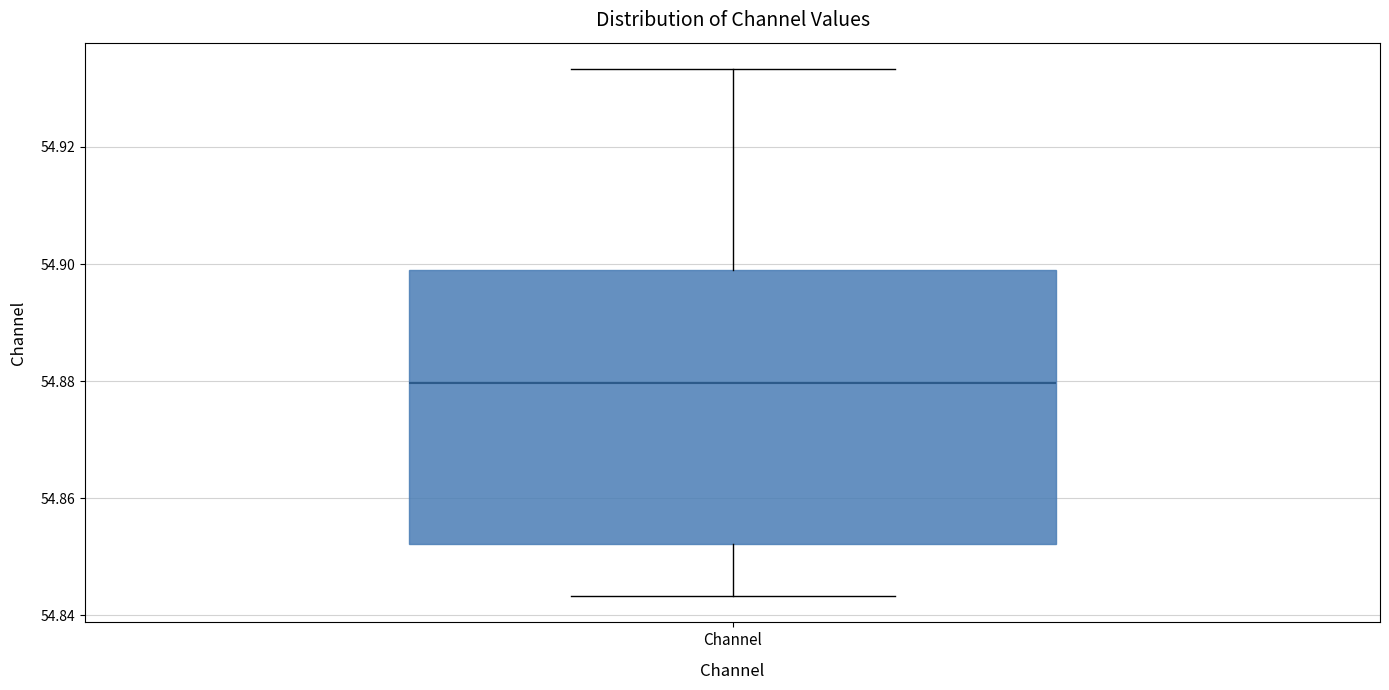

Read this box plot against the y-axis: the position of the median line, the range covered by the box, and the ends of both whiskers. The values are not printed on the chart, so give them approximately, as read against the axis.

median 54.880, box 54.852 to 54.898, whiskers 54.844 to 54.934